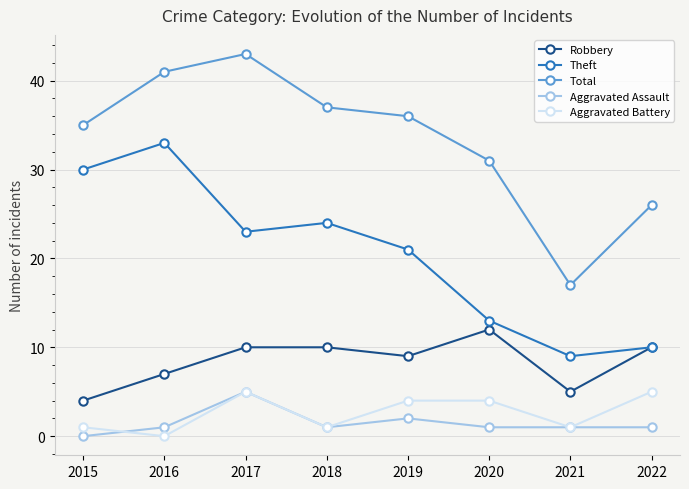

How many interior local valleys does the Robbery series have?

2